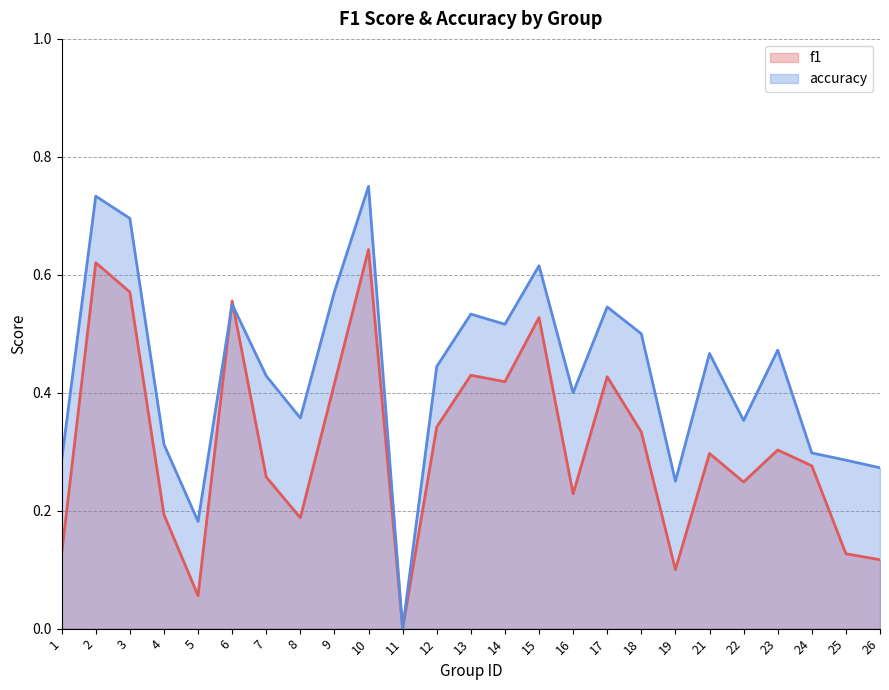

Which category has the lowest value across all series?

11